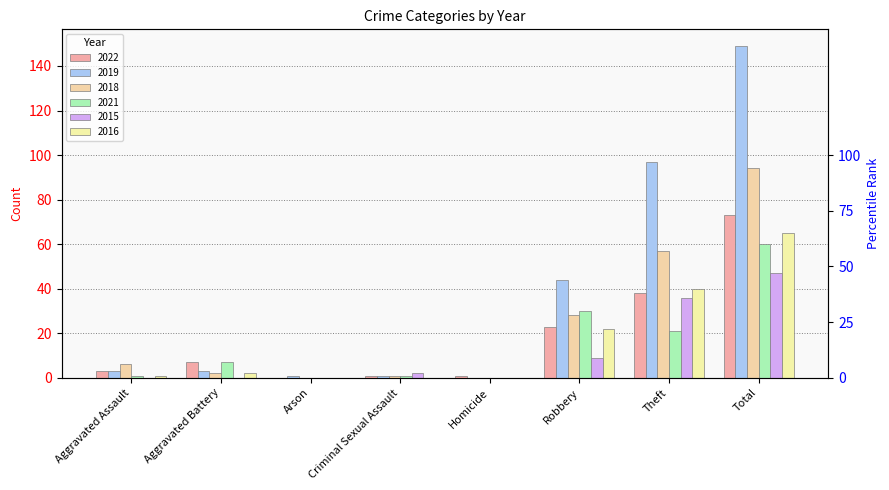

How many bars are there in total?

48